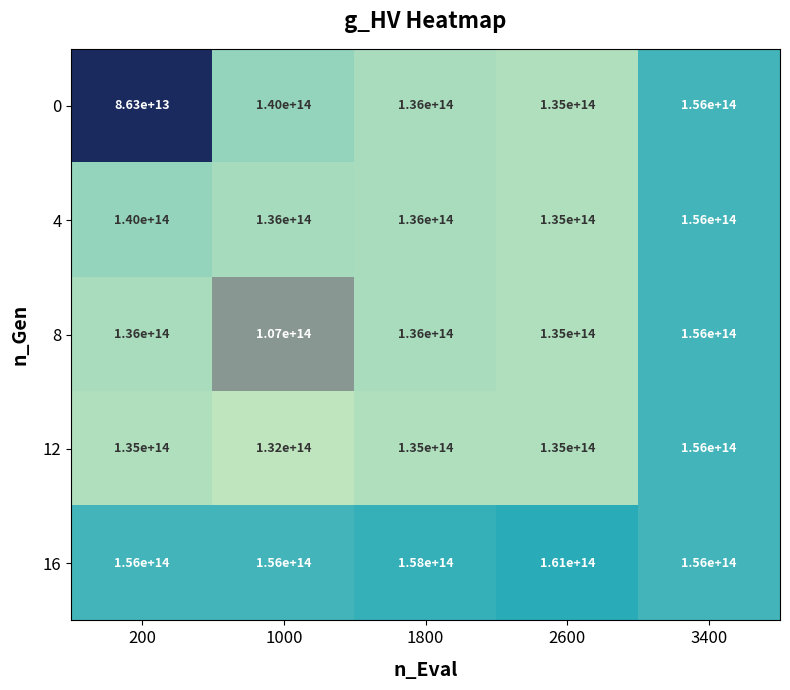

At which label does 0 reach its peak?

3400